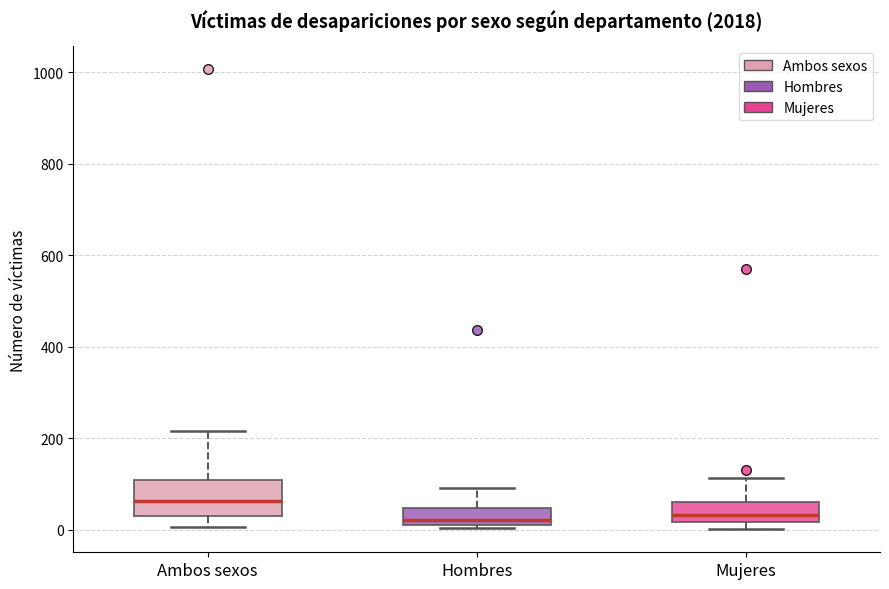

Reading left to right, transcribe this box plot: for each box, give where its median line is, the range the box spans, and where its two whiskers end, as read against the y-axis. The values are not printed on the chart, so give them approximately, as read against the axis.

Ambos sexos: median 60, box 20 to 100, whiskers 0 to 220
Hombres: median 20 (just above the box's lower edge), box 20 to 40, whiskers 0 to 100
Mujeres: median 40, box 20 to 60, whiskers 0 to 120